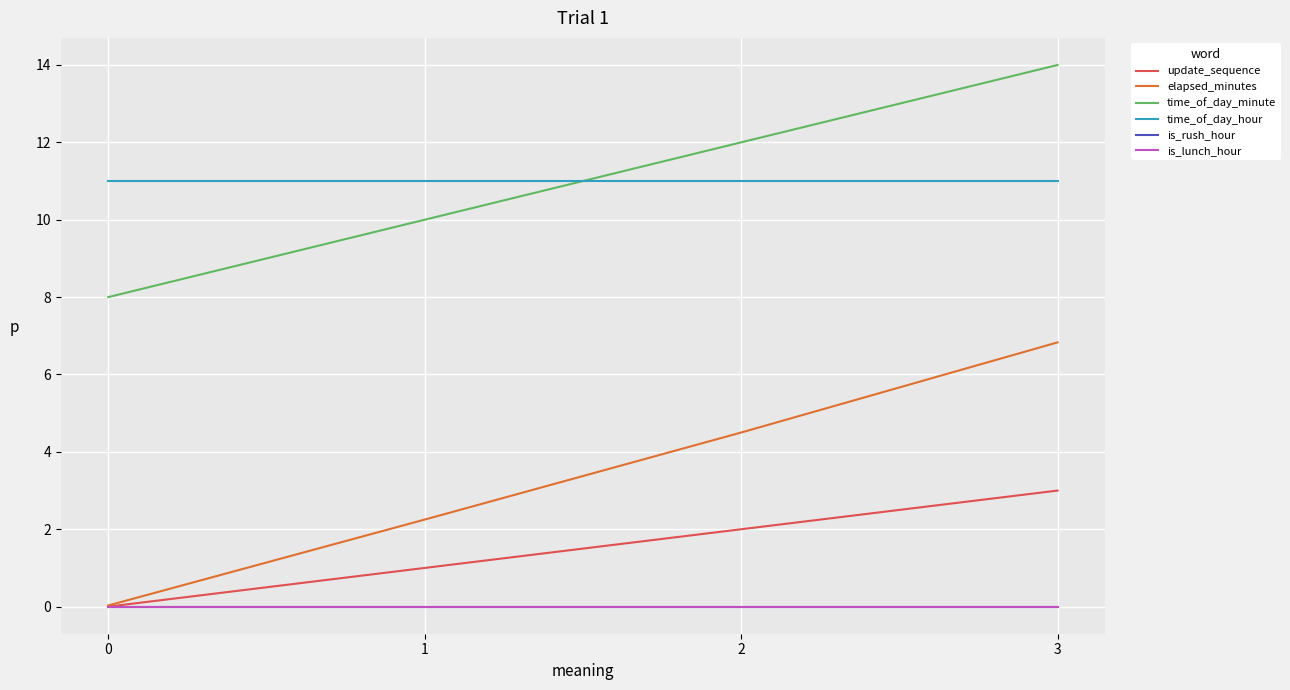

The elapsed_minutes series shows 1.9 at 2. True or false?

False